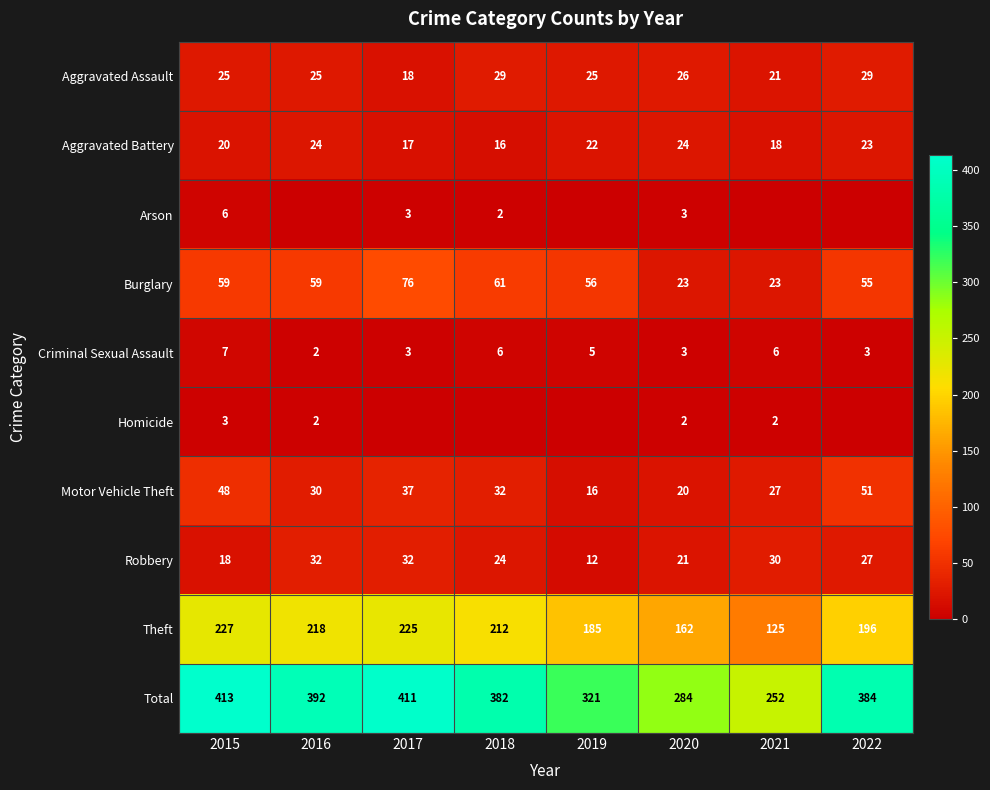

The value of Burglary at 2020 is 23. True or false?

True